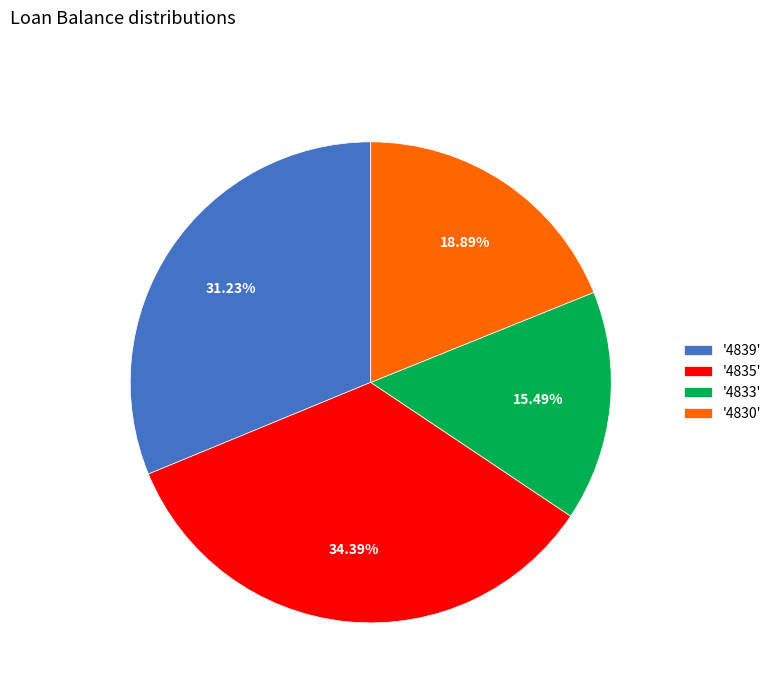

What is the ratio of the value at '4835' to the value at '4839'?

1.1